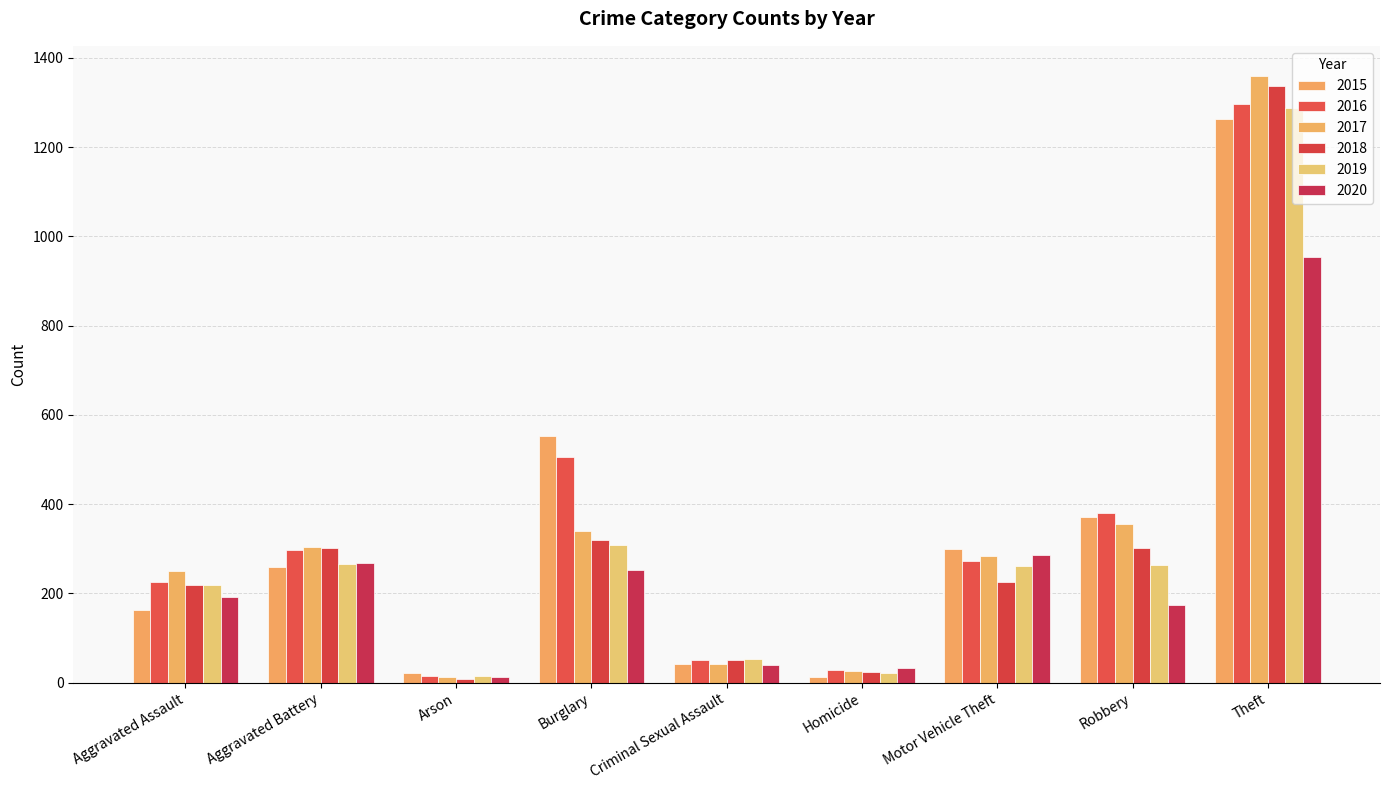

Which category has the highest value in the 2017 series?

Theft